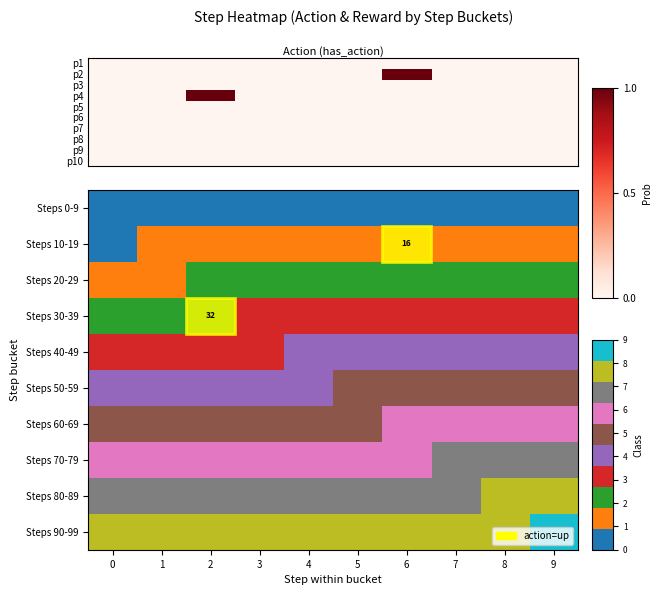

The Steps 30-39 series shows 55 at 2. True or false?

False